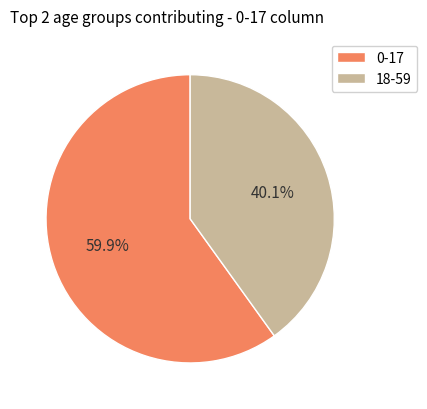

Rank the categories by value from highest to lowest.

0-17, 18-59